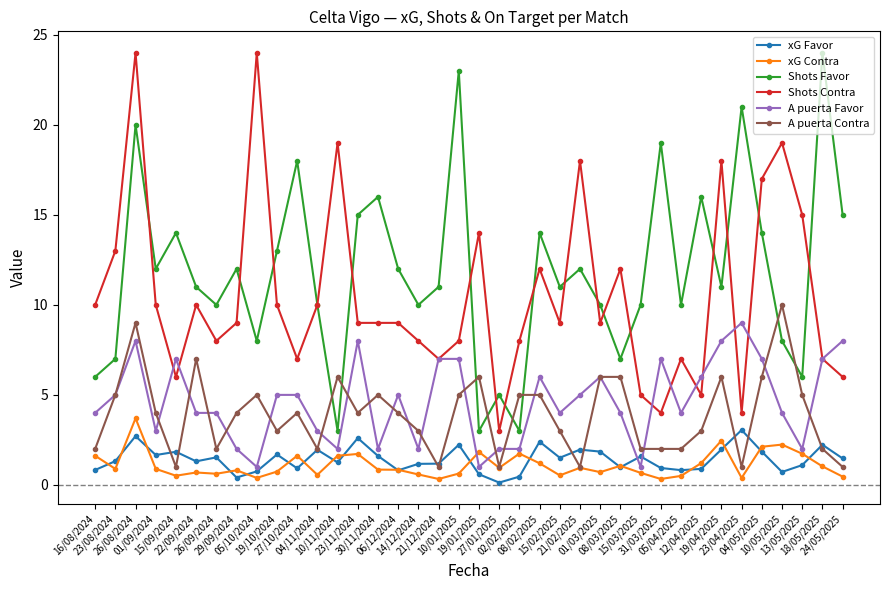

True or false: xG Contra has more than 2 interior local peaks.

True